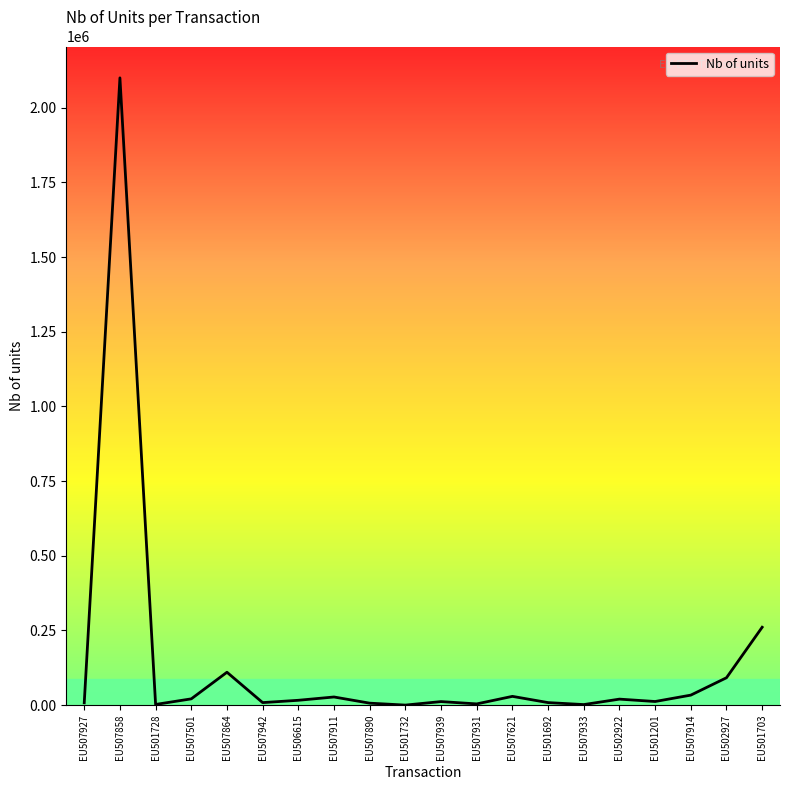

What is the average value?

138575